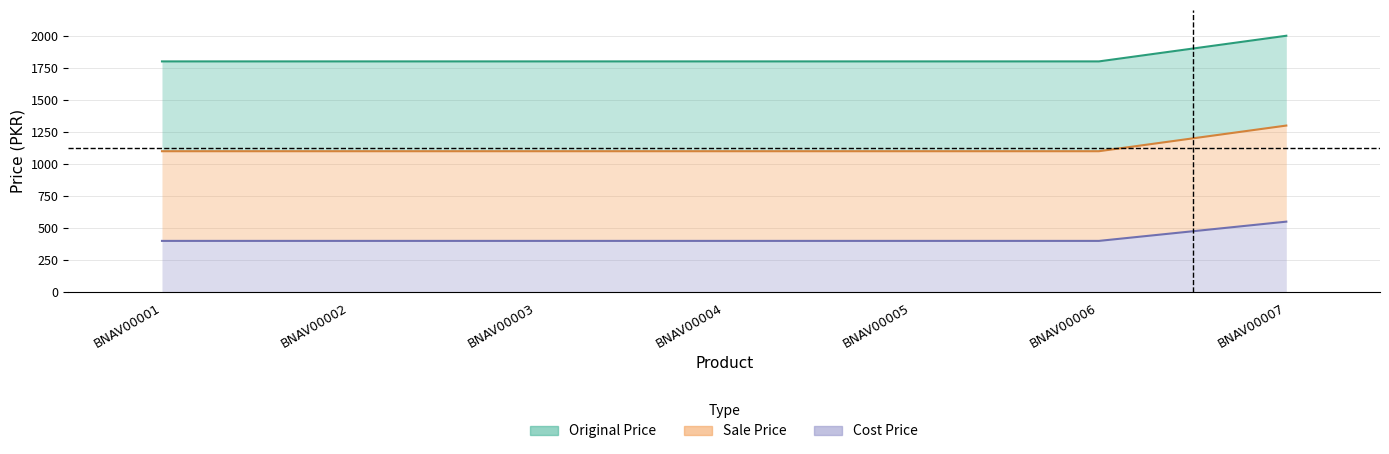

At which label is Original Price closest to 1899?

BNAV00001